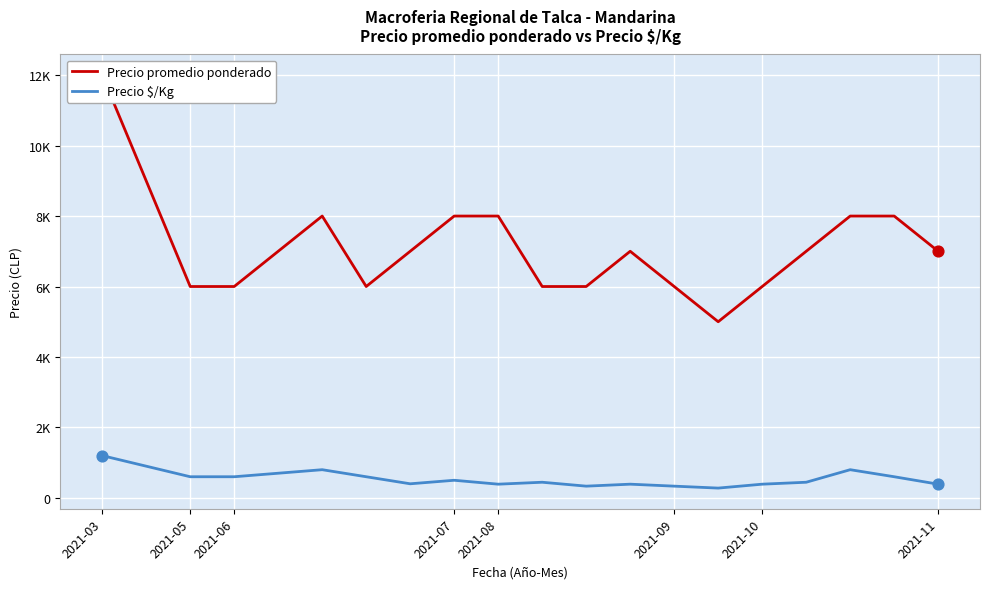

Is the value of Precio $/Kg at 2021-07 greater than the value of Precio promedio ponderado at 2021-08?

No